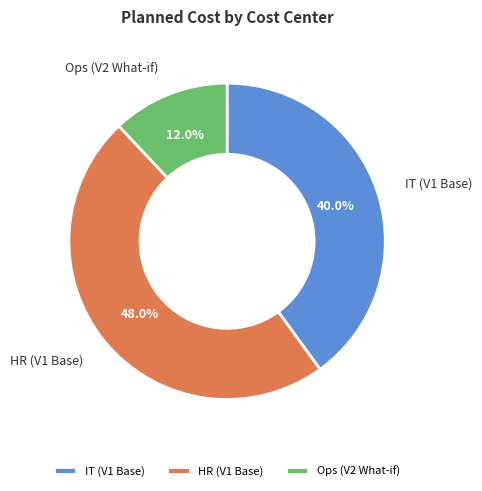

Which has a higher value, HR (V1 Base) or Ops (V2 What-if)?

HR (V1 Base)